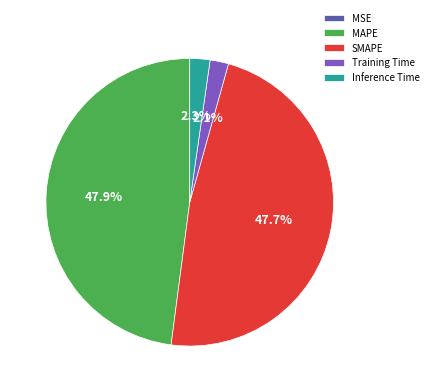

Between SMAPE and Training Time, which is larger?

SMAPE